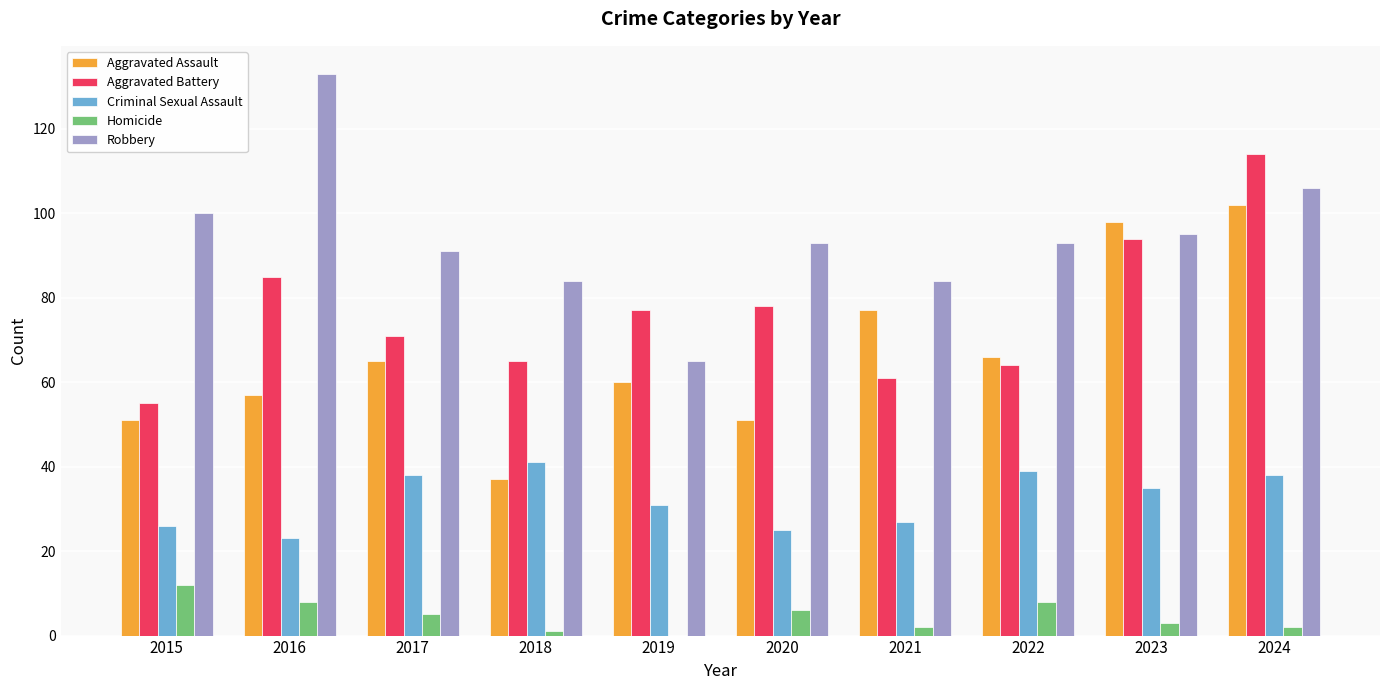

Is the value of Robbery at 2018 greater than the value of Criminal Sexual Assault at 2016?

Yes